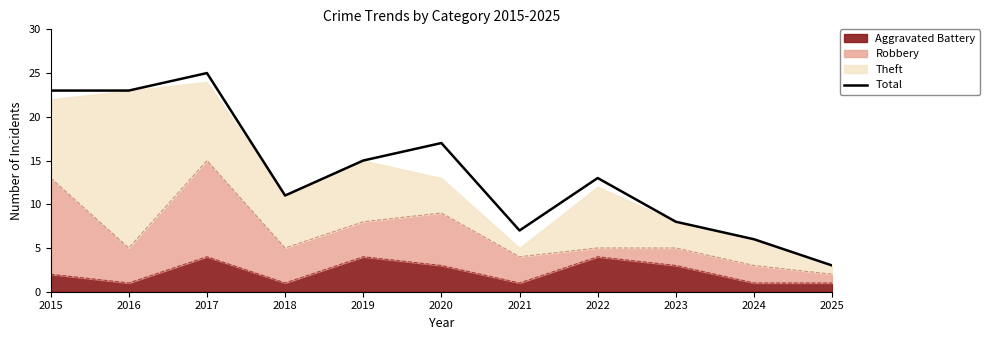

Does the chart have visible grid lines?

No